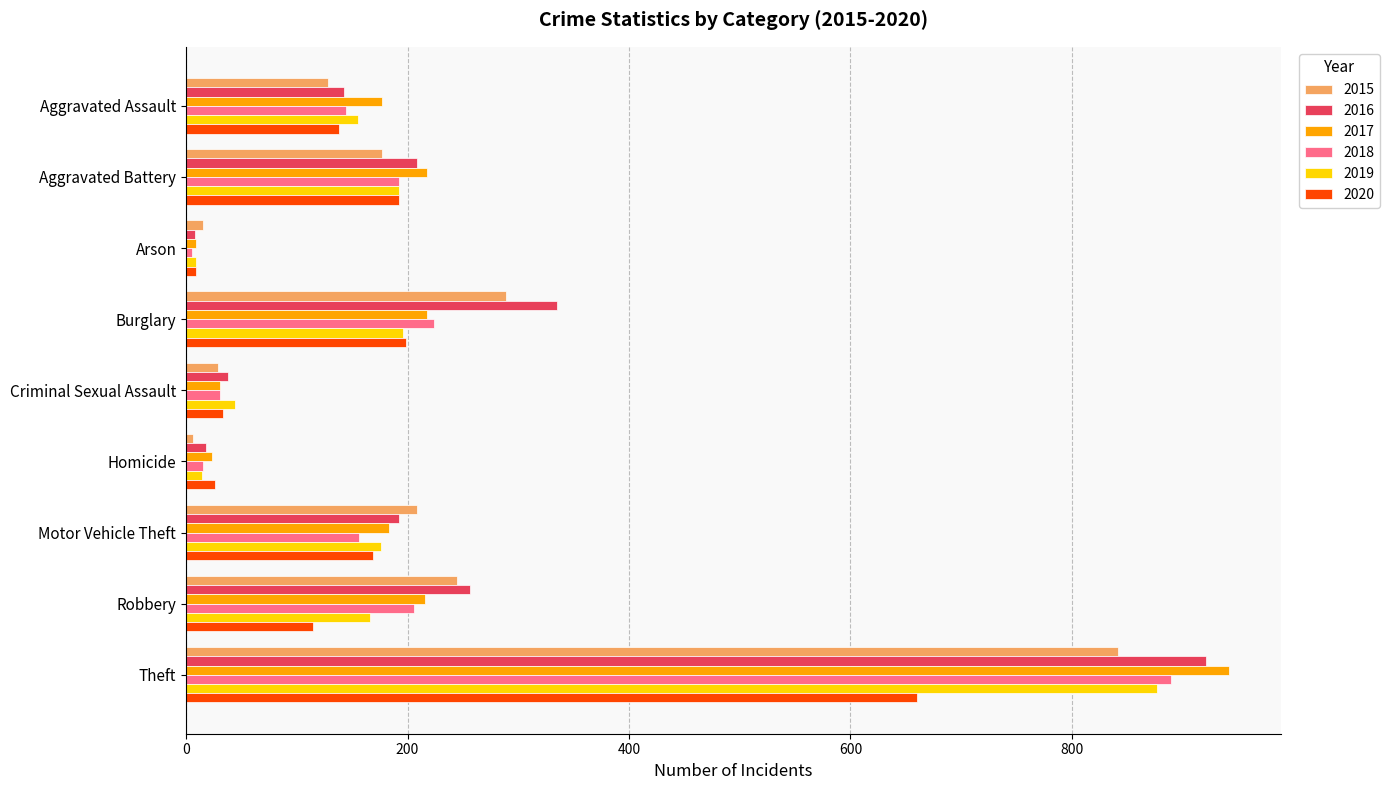

What is the greatest value displayed?

942